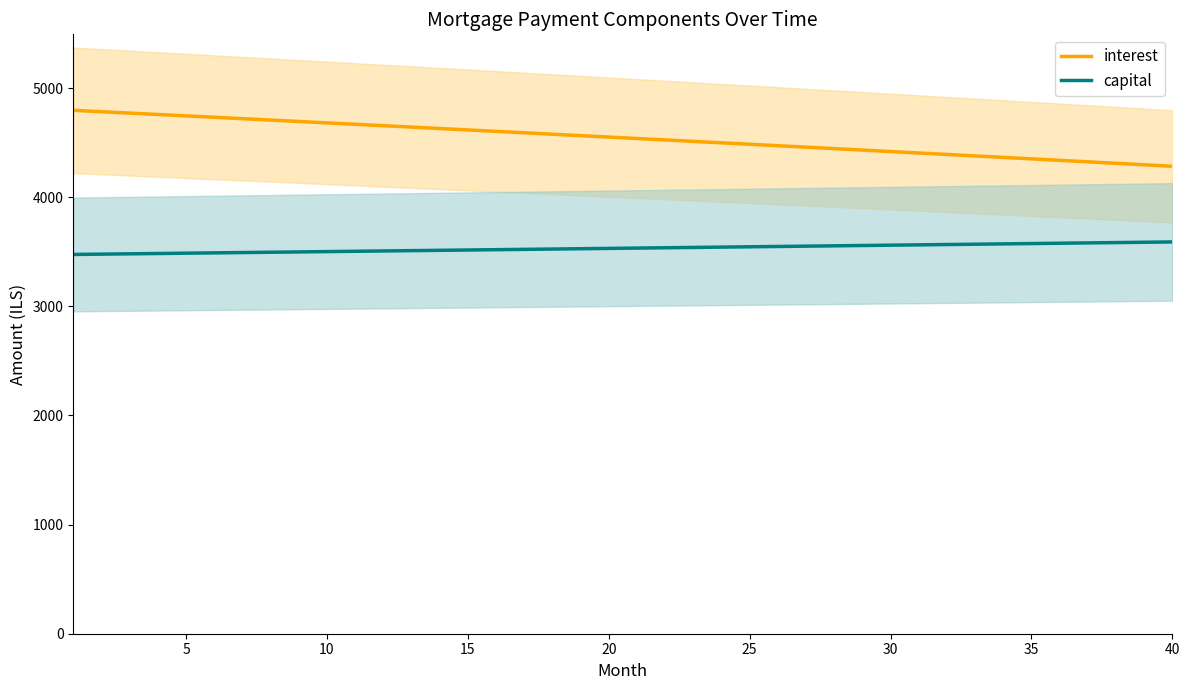

Is it true that interest equals 6046.9 at 35?

False